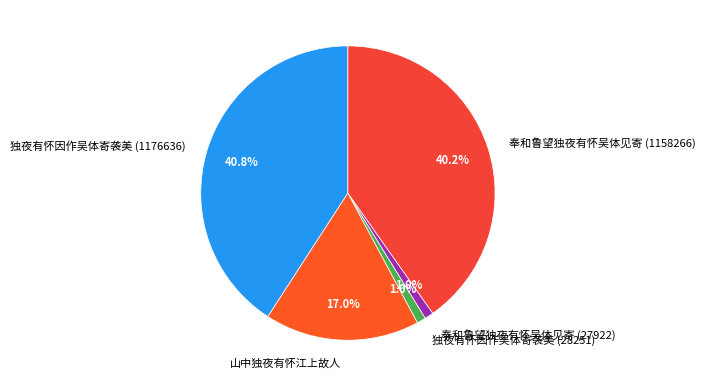

Between 独夜有怀因作吴体寄袭美 (1176636) and 奉和鲁望独夜有怀吴体见寄 (27922), which is larger?

独夜有怀因作吴体寄袭美 (1176636)